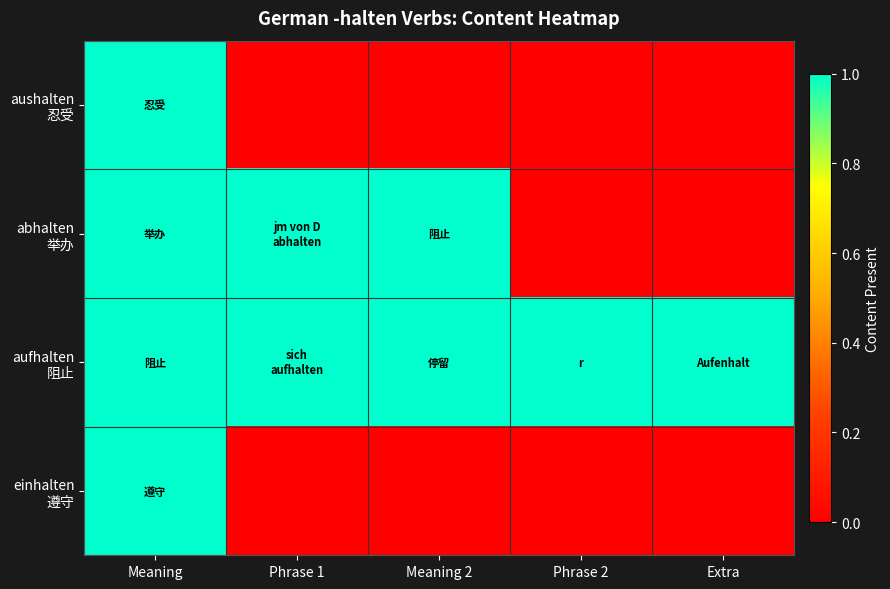

List the series in order of their peak value, lowest first.

aushalten 忍受, abhalten 举办, aufhalten 阻止, einhalten 遵守